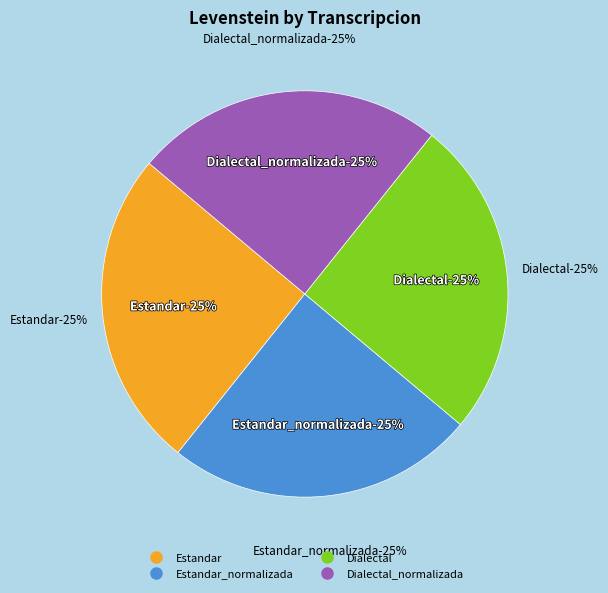

How many segments does this pie chart have?

4